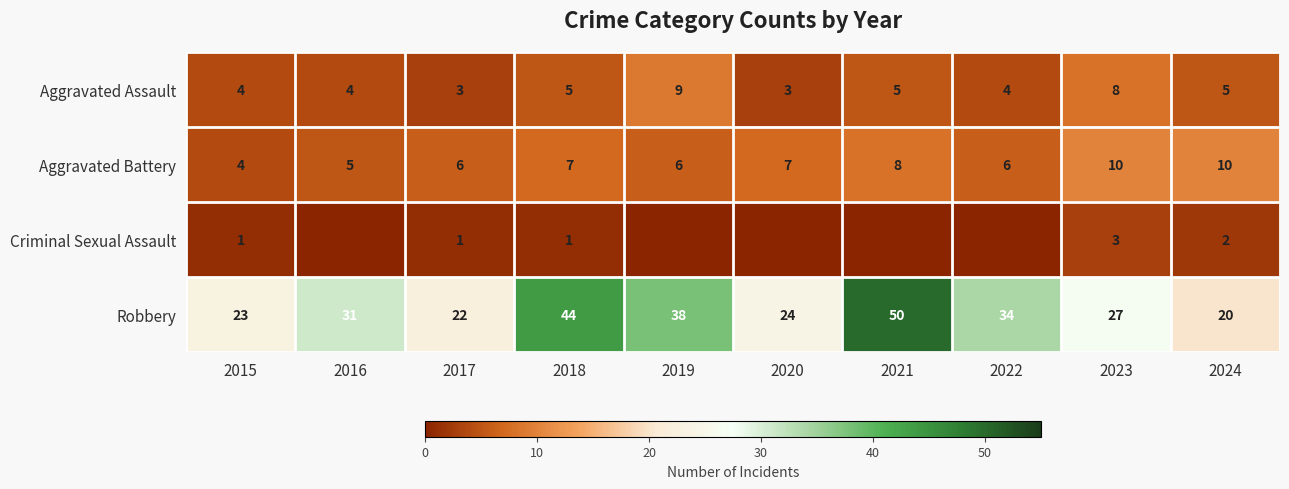

Which has a higher value, 2019 or 2015?

2019